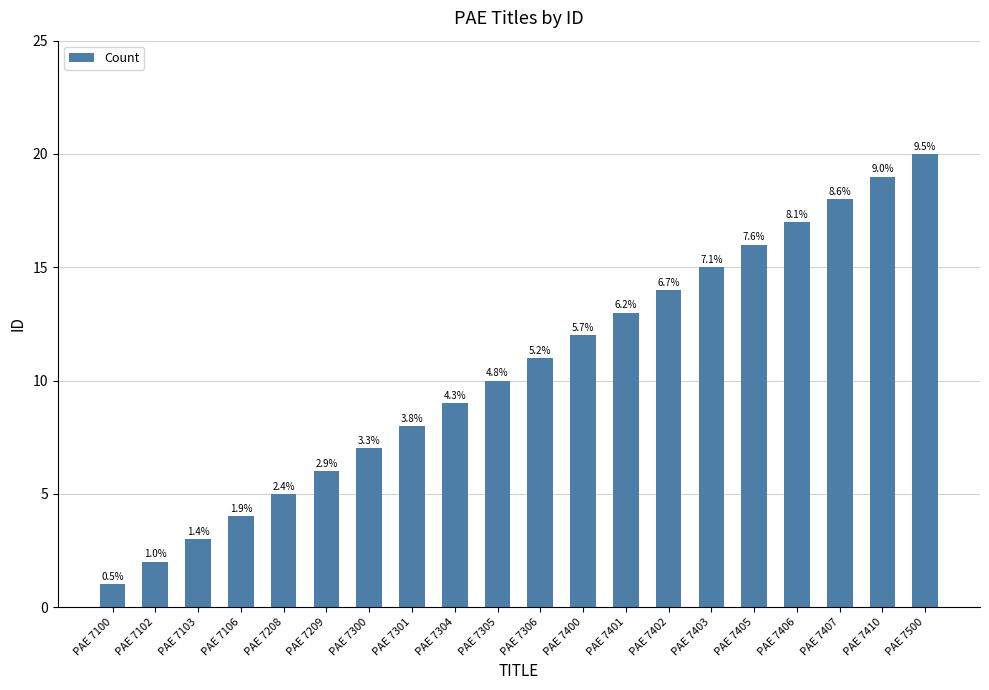

Reading right to left, list all the values displayed in this chart.

20	19	18	17	16	15	14	13	12	11	10	9	8	7	6	5	4	3	2	1